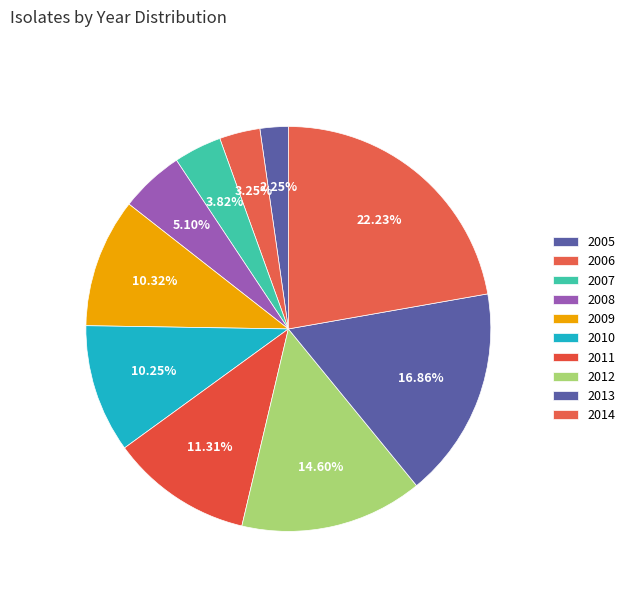

To the nearest percent, what is the average slice percentage?

10%